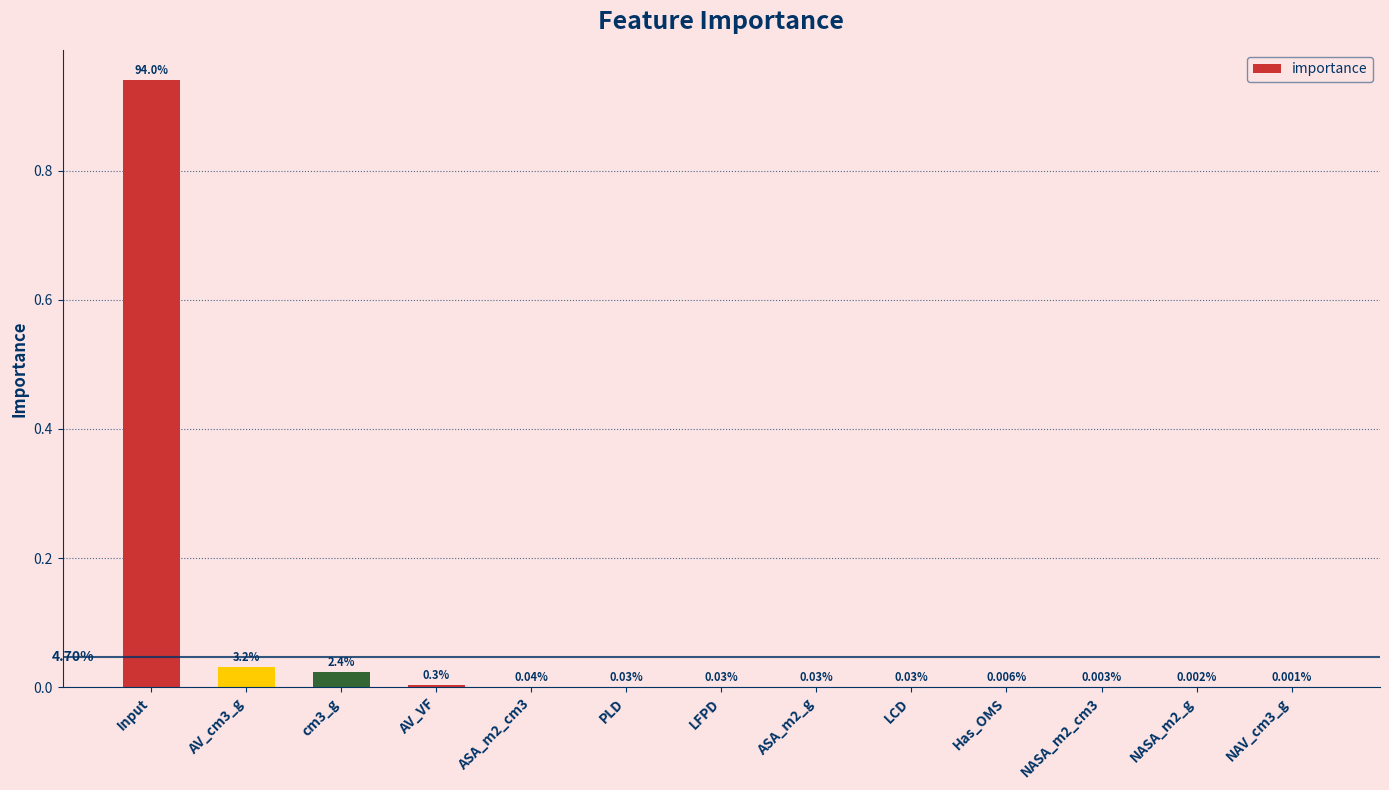

Between ASA_m2_g and AV_cm3_g, which is larger?

AV_cm3_g